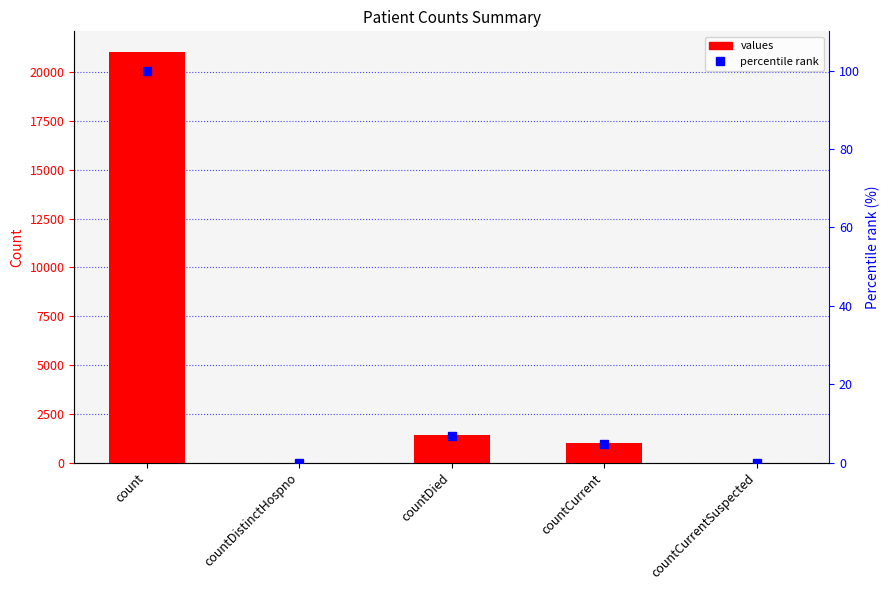

What is the sum of the values values at countCurrentSuspected and countCurrent?

1006.0